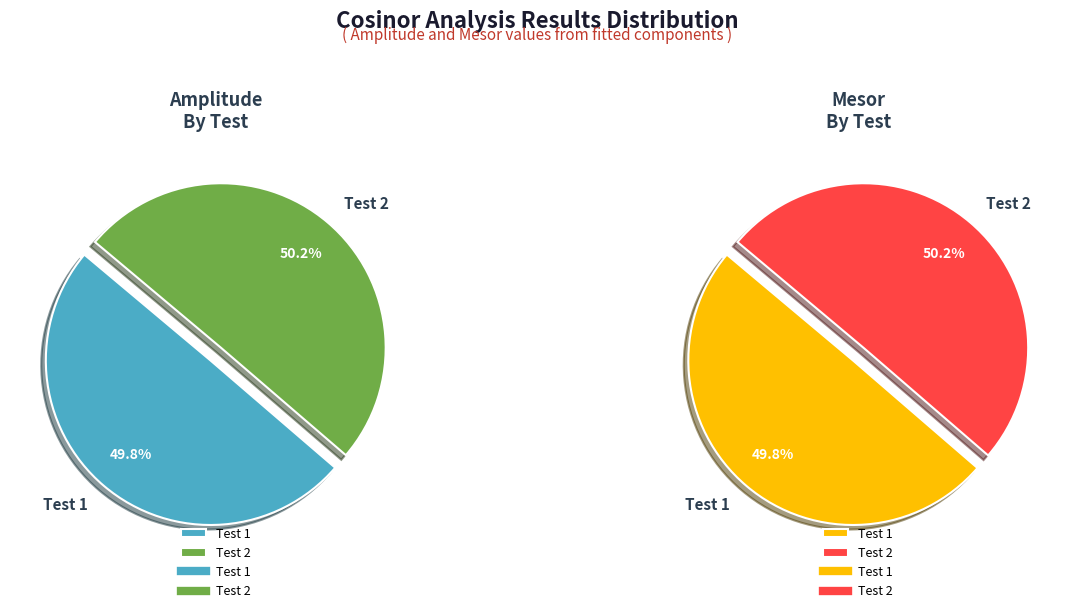

Rank the categories by value from highest to lowest.

Test 2, Test 1